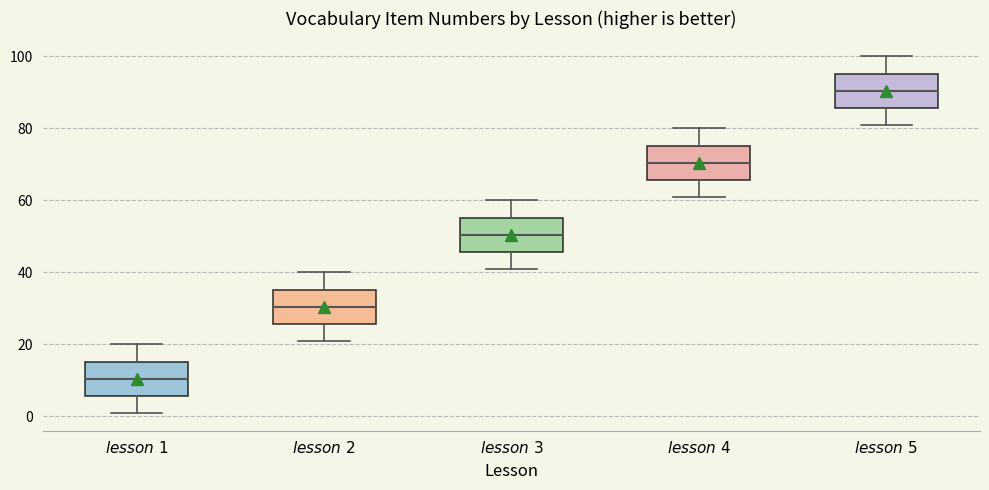

Which box has the highest median line?

$lesson\ 5$